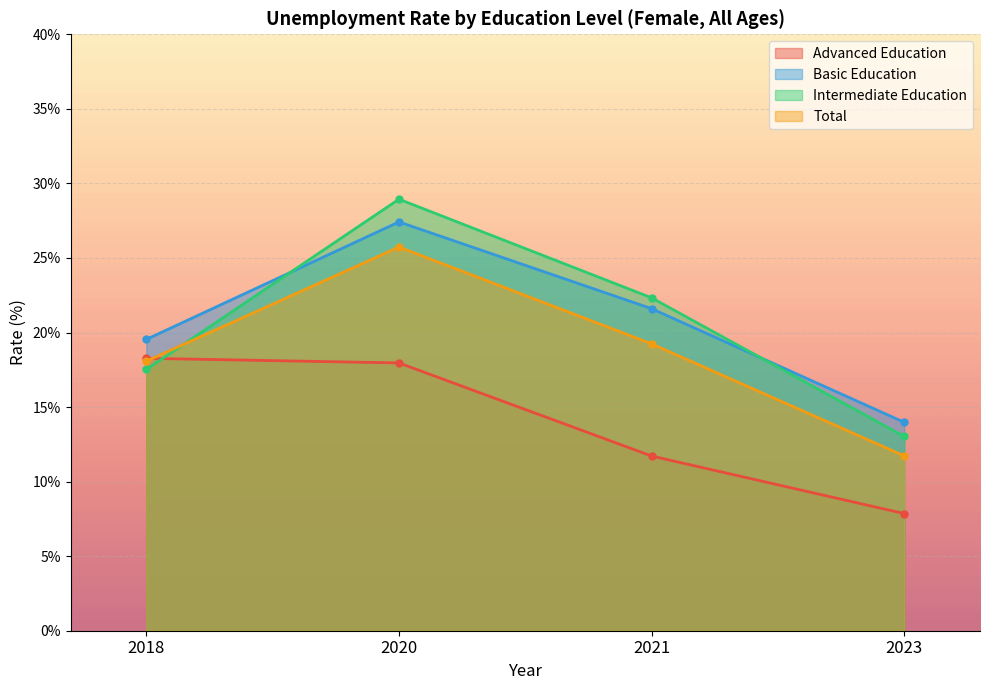

What is the difference between the maximum and minimum values in the Advanced Education series?

10.4